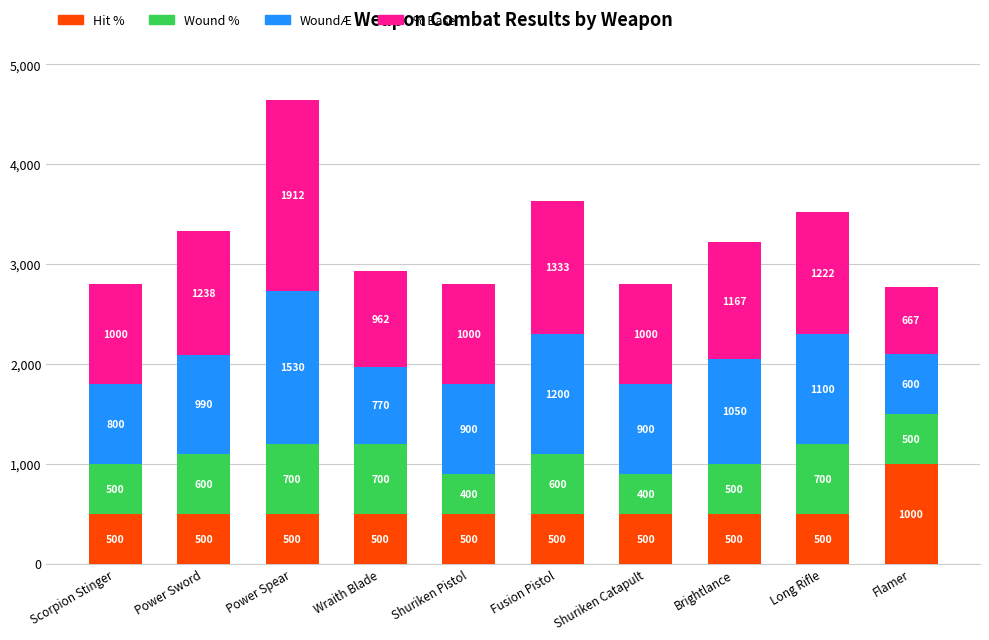

How many distinct data groups are displayed?

4